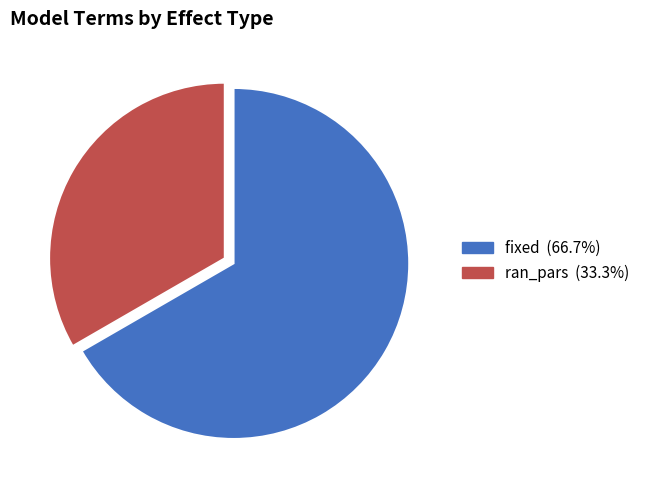

Is the sum of ran_pars and fixed greater than half?

Yes